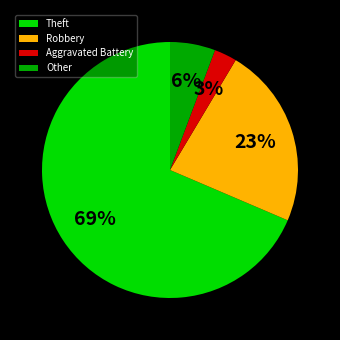

Is there any slice that represents more than half of the pie?

Yes